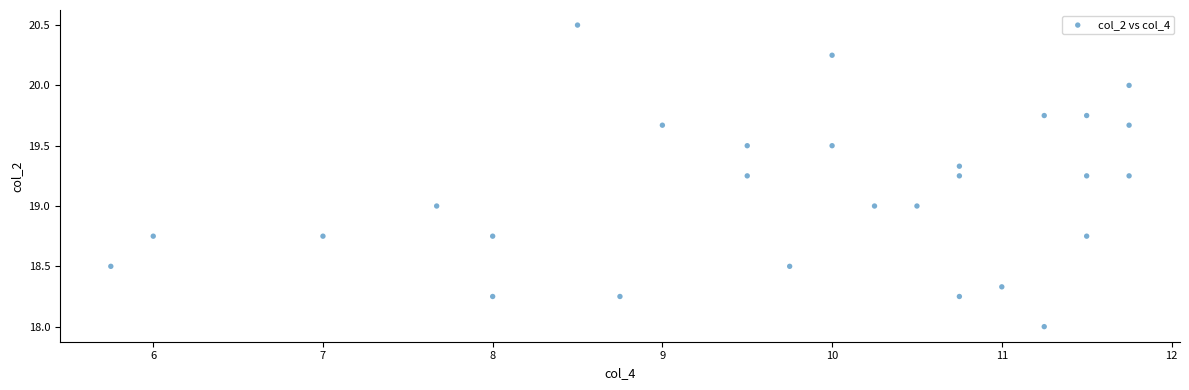

What is the range of X values (max minus min)?

6.0